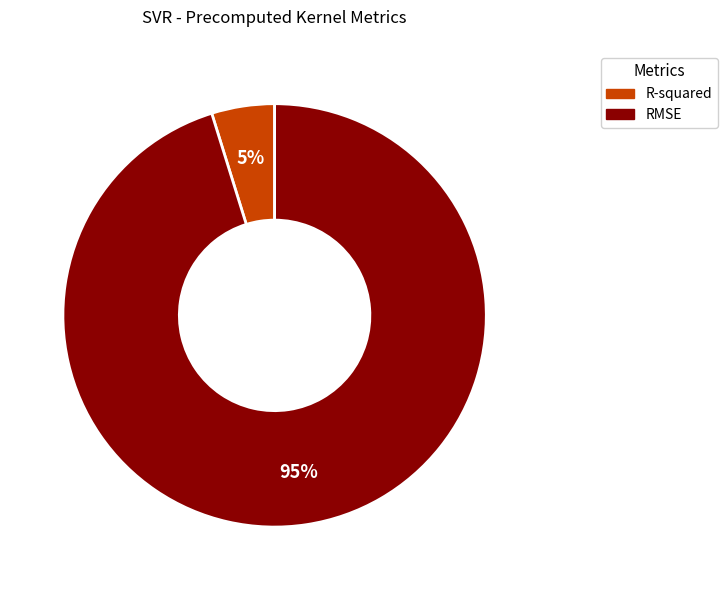

Is it true that R-squared is 5% of the pie?

True